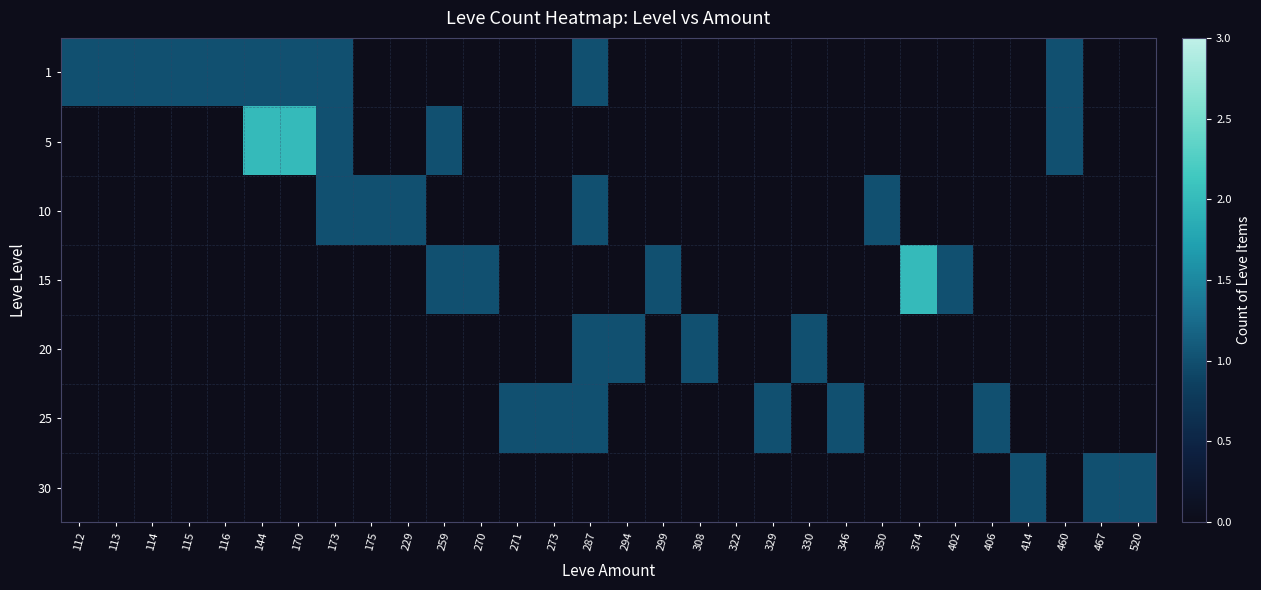

Which category has the highest value across all series?

144